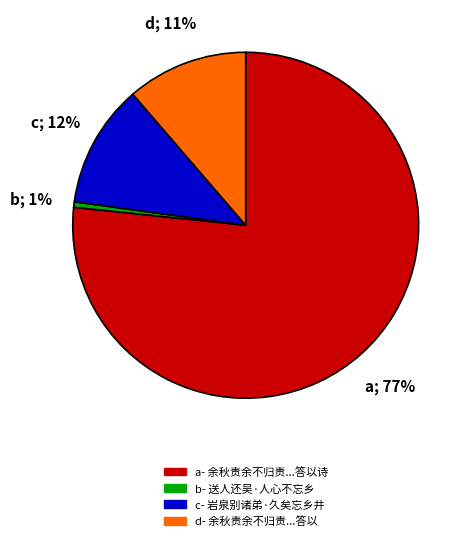

How many segments does this pie chart have?

4